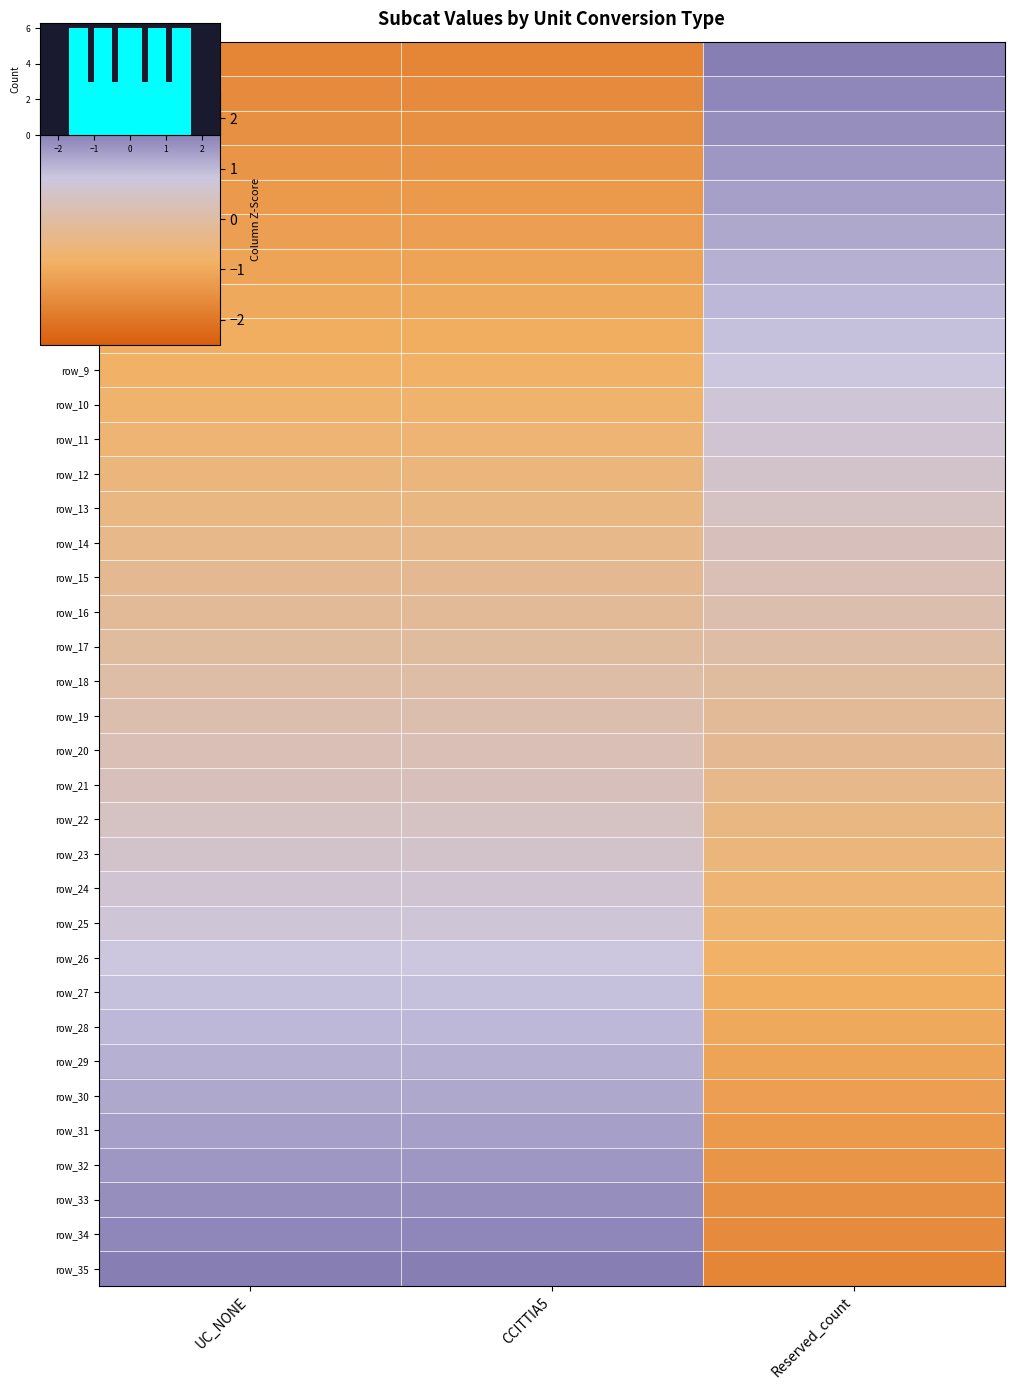

True or false: row_13 has a value of 0.4 at Reserved_count.

True